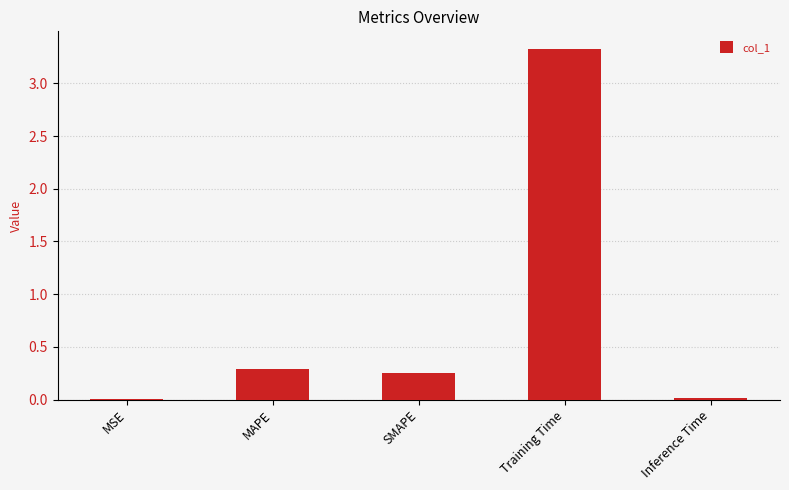

What is the maximum value shown in the chart?

3.3